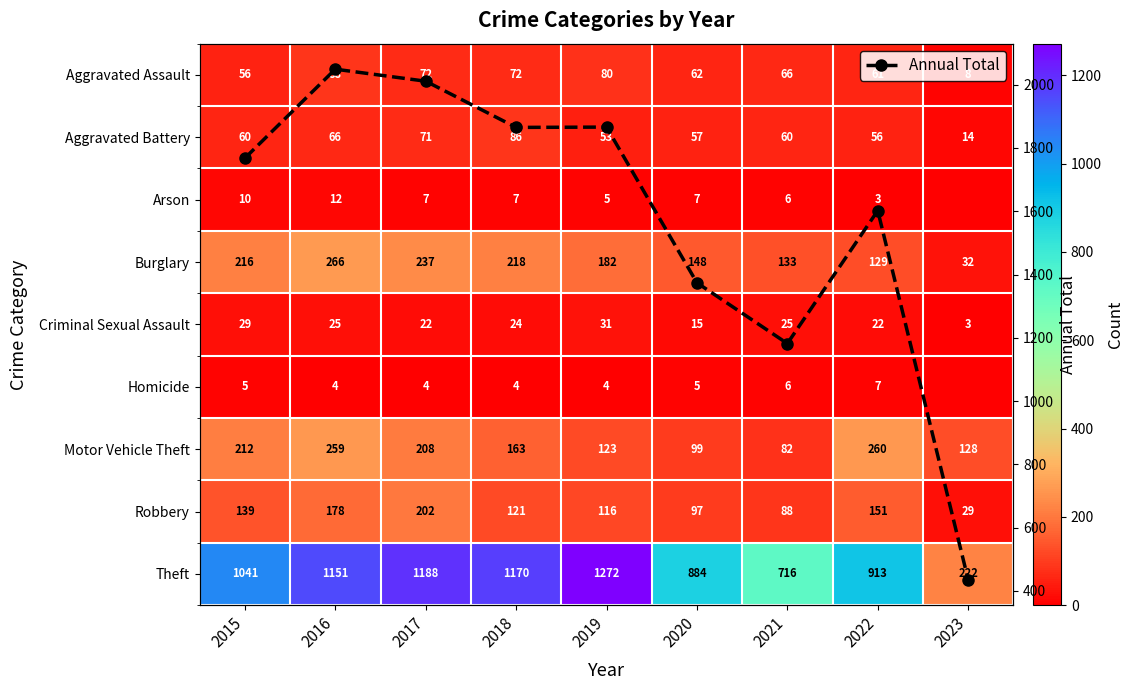

At which category is the sum across all series the highest?

2016